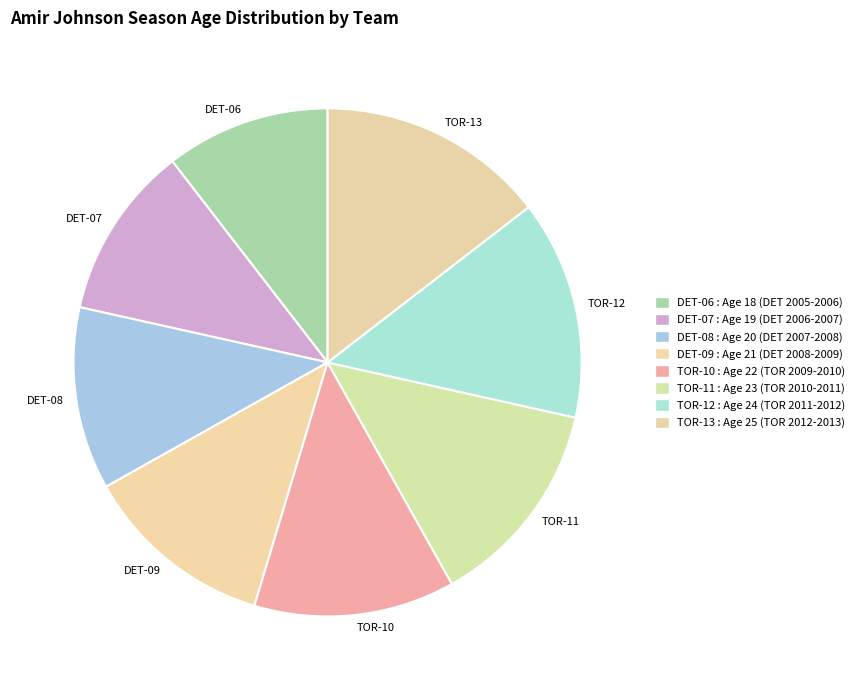

To the nearest percent, what is the average slice percentage?

12%